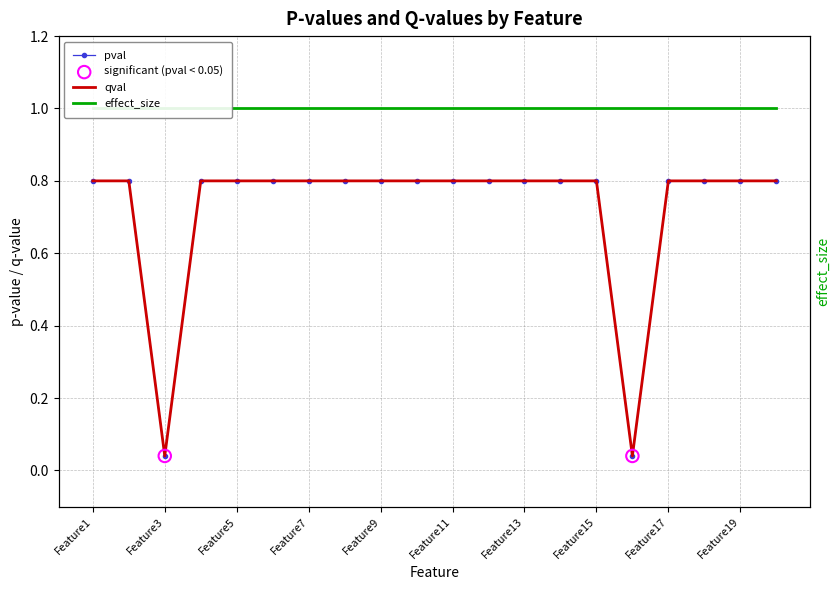

Is the value of qval at Feature4 greater than the value of pval at Feature9?

No